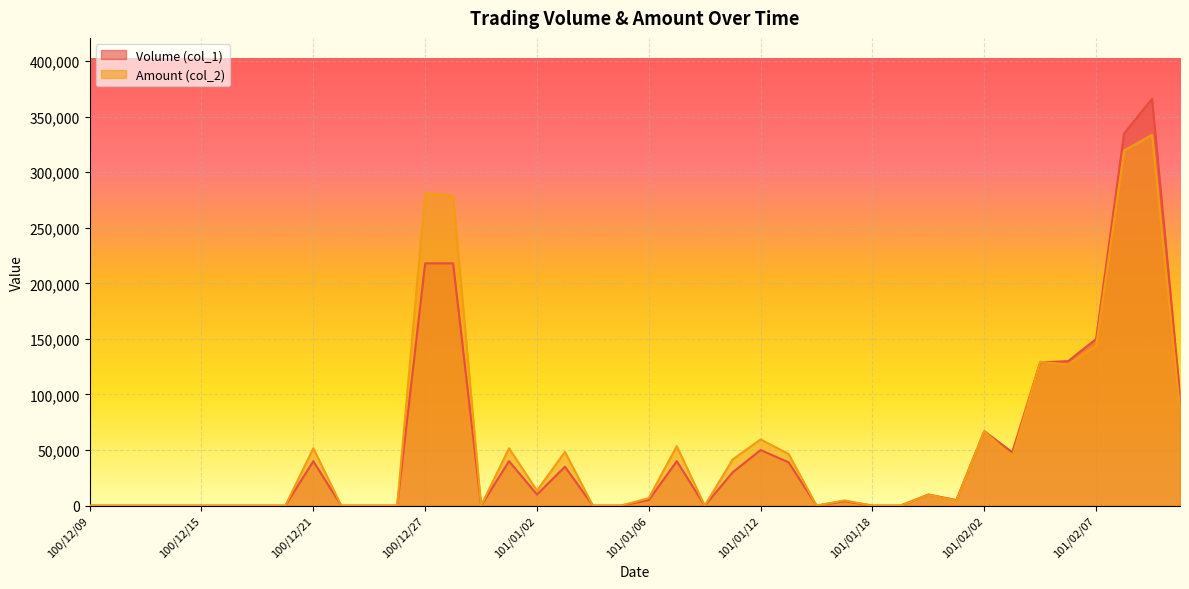

How many interior local peaks does the Volume (col_1) series have?

9